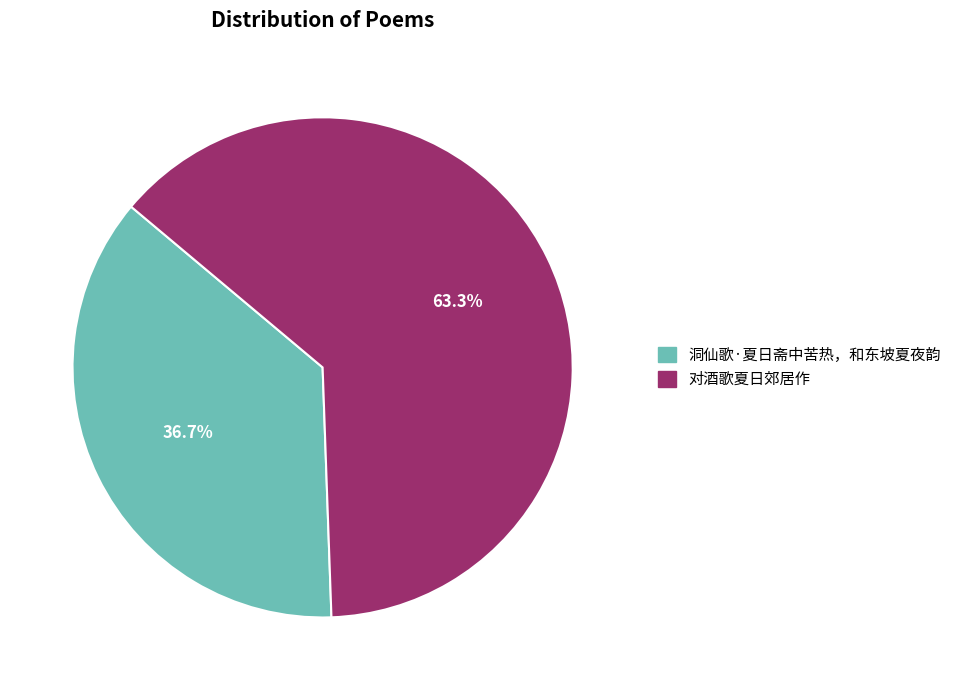

Count the number of slices in the pie.

2